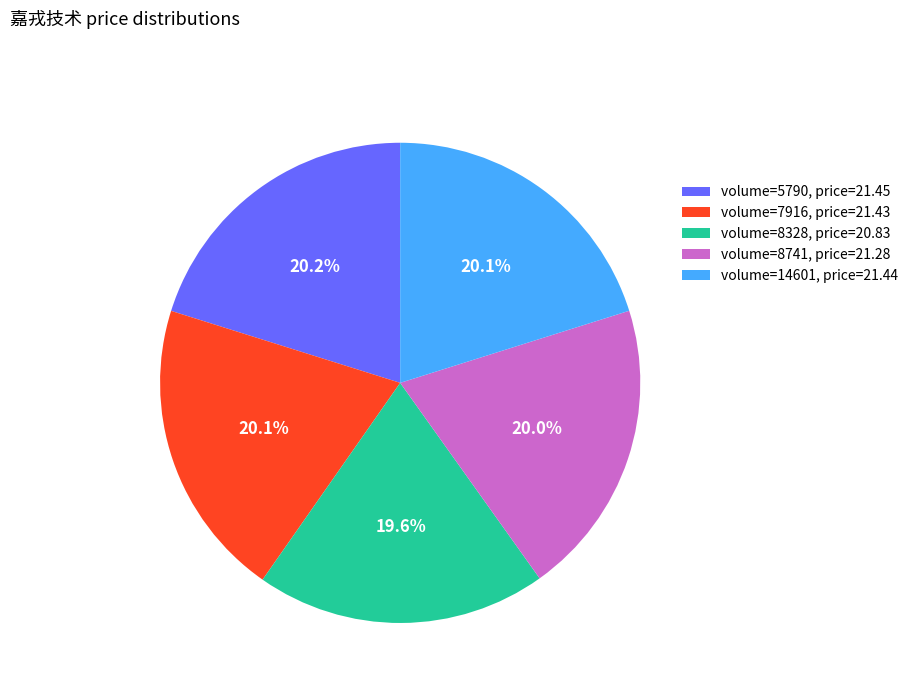

Is there any slice that represents more than half of the pie?

No